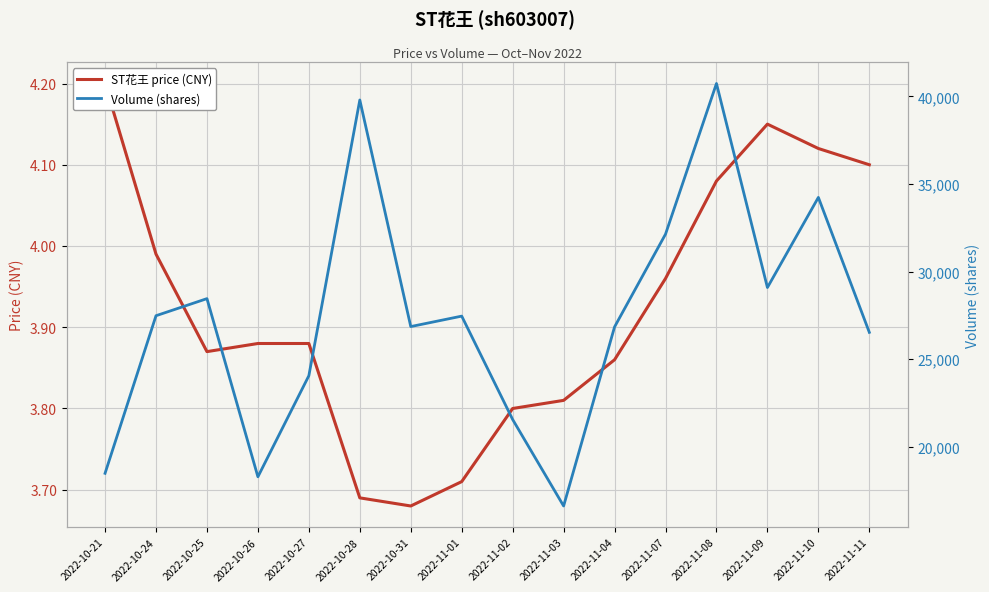

What is the value of the ST花王 price (CNY) point at the 2nd from the left?

4.0